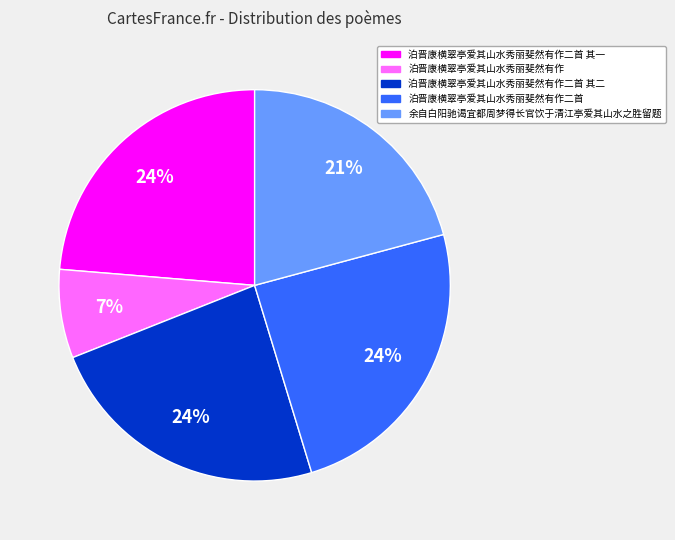

To the nearest percent, what is the average slice percentage?

20%